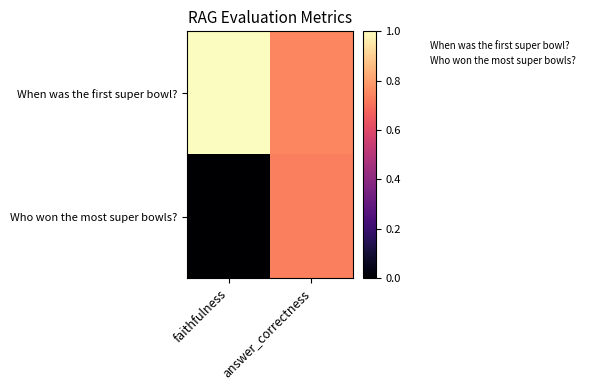

Reading left to right, what are all the values shown in this chart?

When was the first super bowl?: faithfulness=1.0	answer_correctness=0.7
Who won the most super bowls?: faithfulness=0.0	answer_correctness=0.7